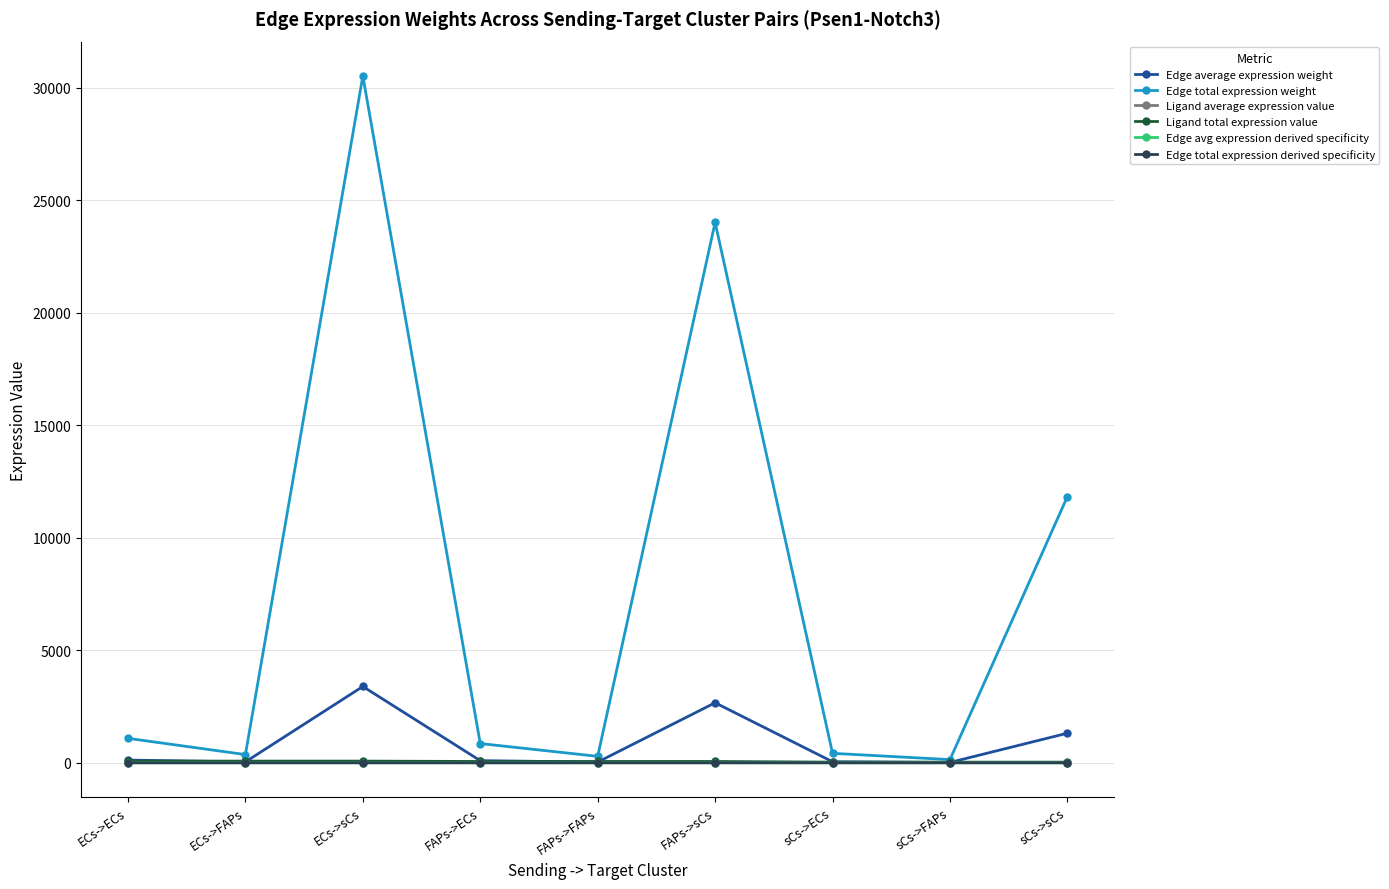

What is the total value across all series at FAPs->sCs?

26753.1